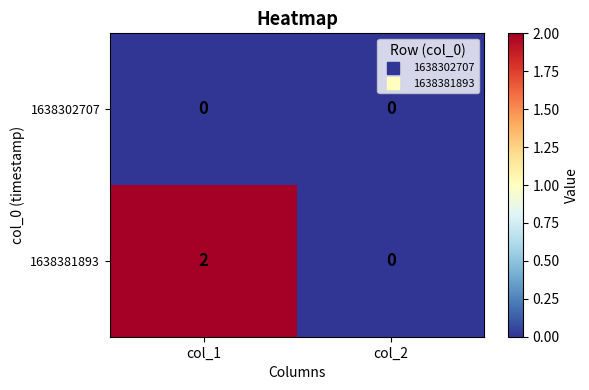

List the series in order of their overall mean, highest first.

1638381893, 1638302707